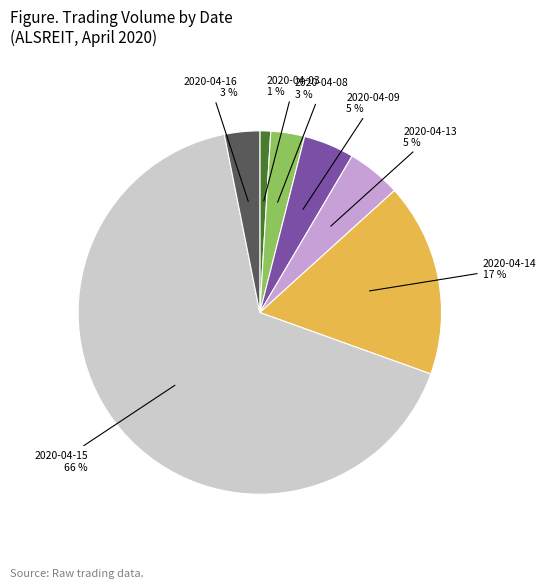

To the nearest percent, what is the average slice percentage?

14%